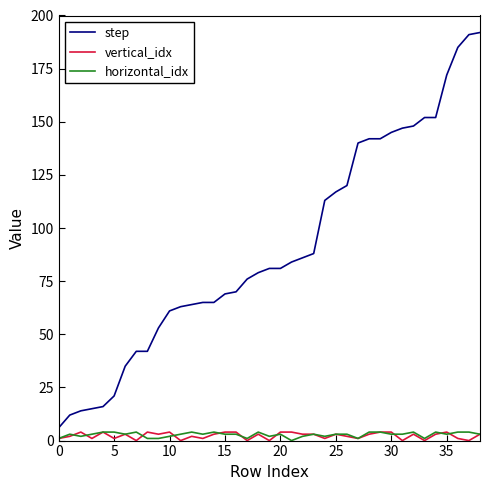

How many categories are shown in the chart?

39